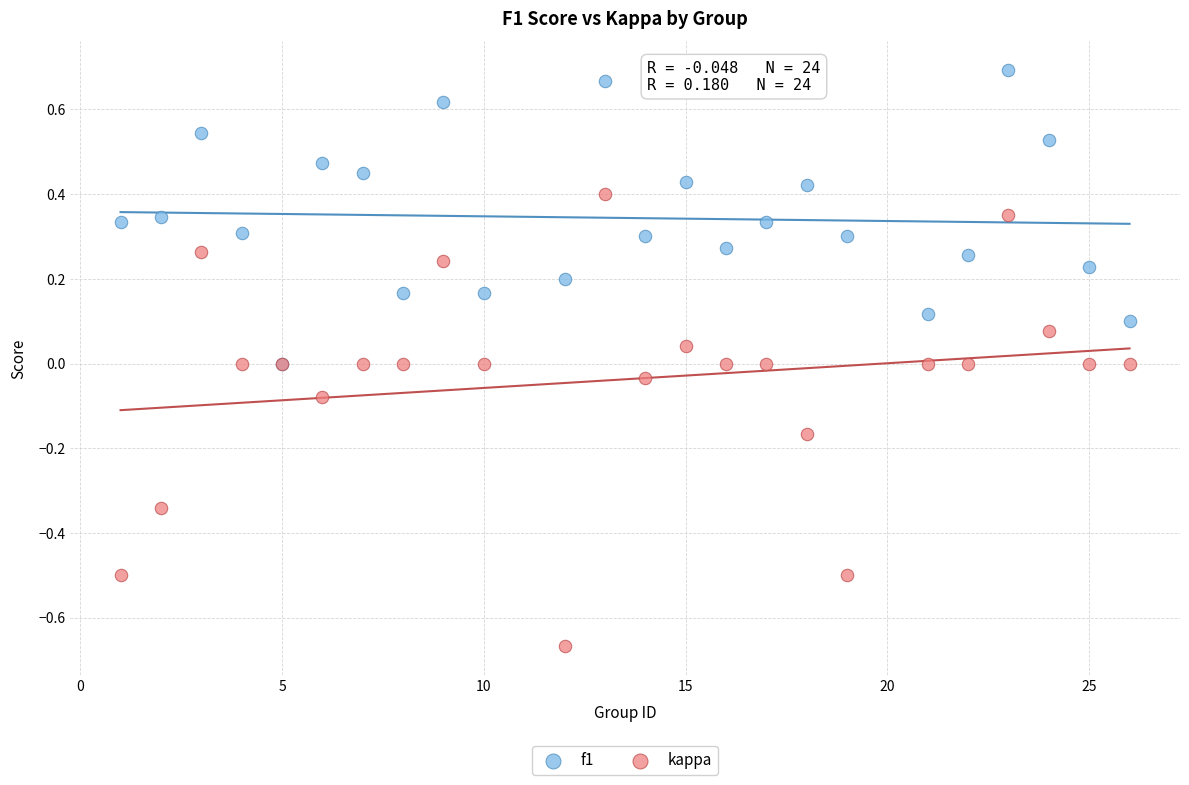

Which series contains the lowest Y value?

kappa